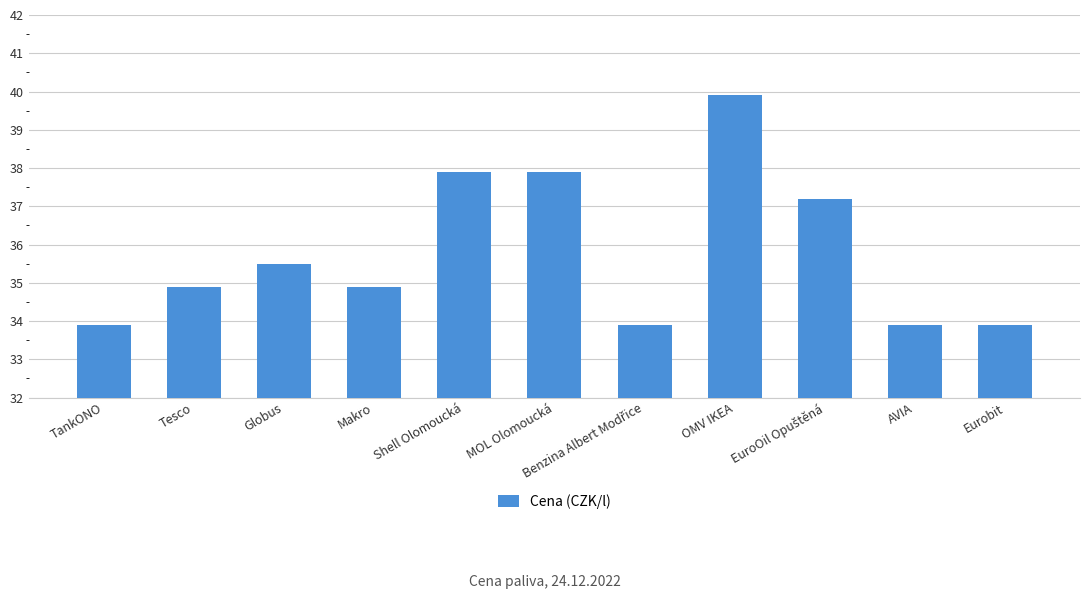

What is the difference between the maximum and minimum values?

6.0